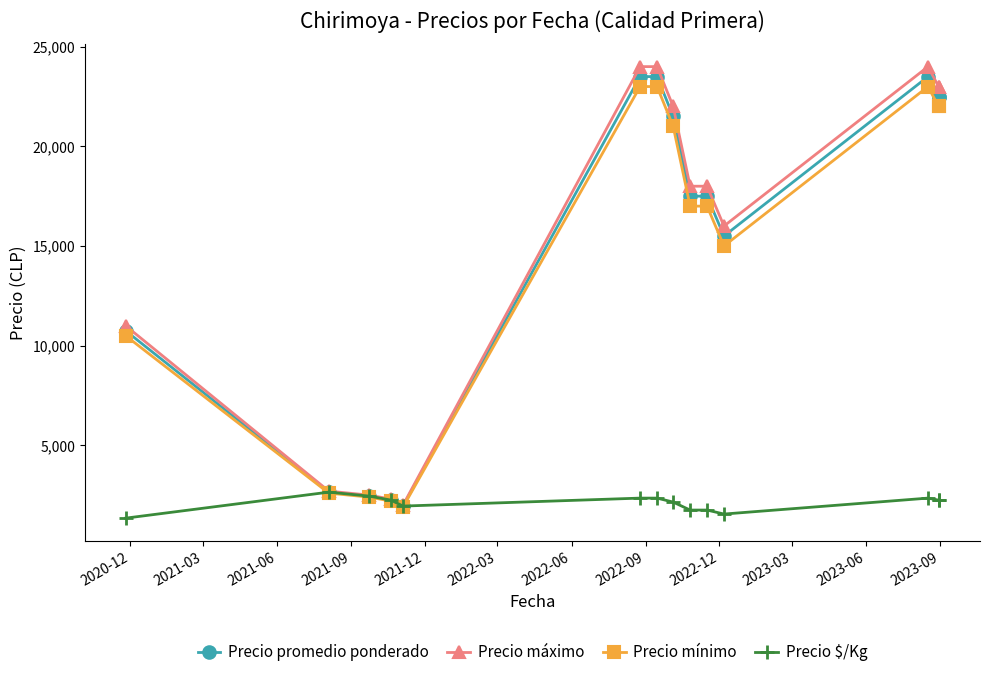

What is the maximum value for Precio máximo?

24000